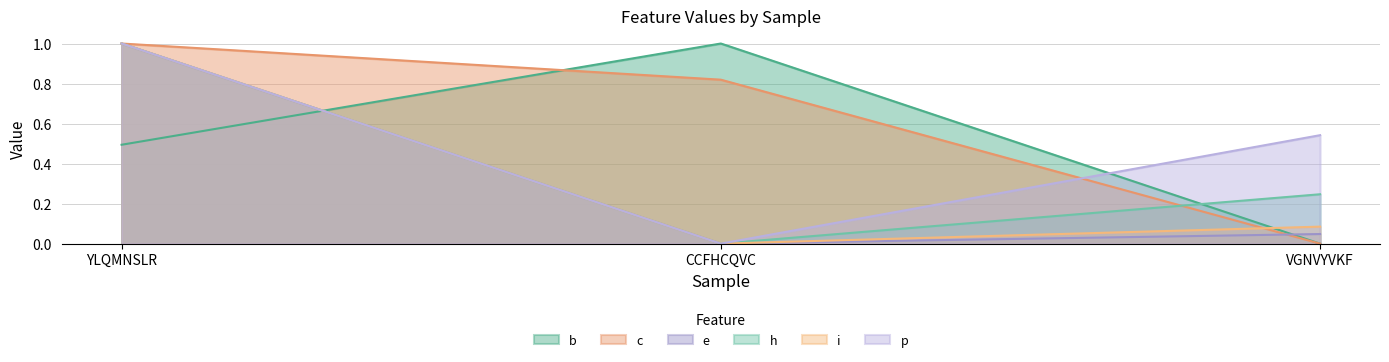

What are all the series names shown in the legend?

b, c, e, h, i, p